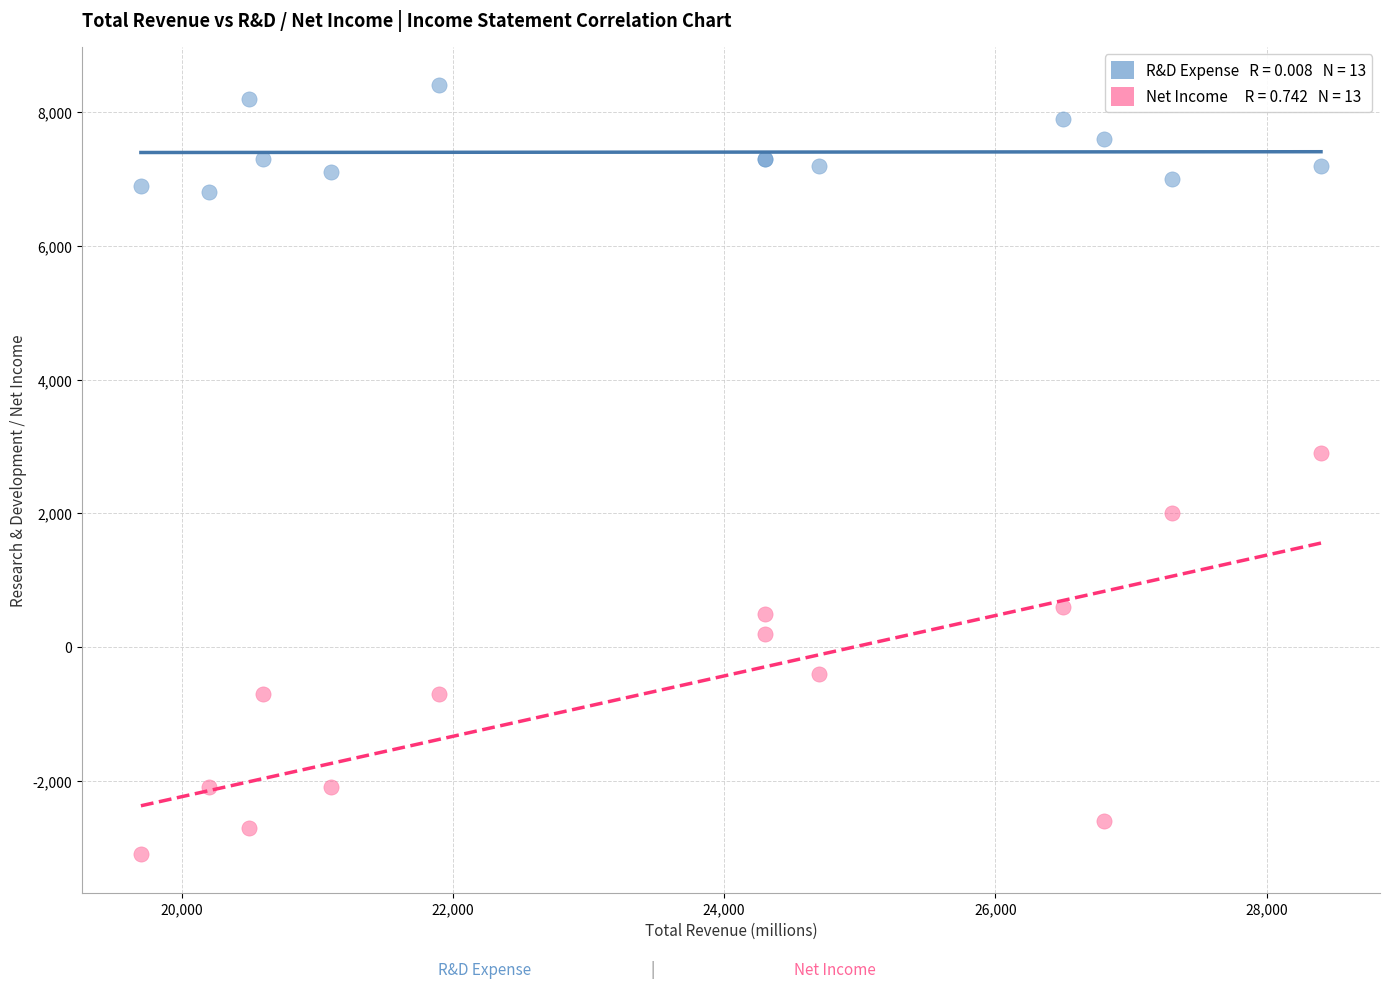

Across all series, what Y value is closest to 2650?

2900